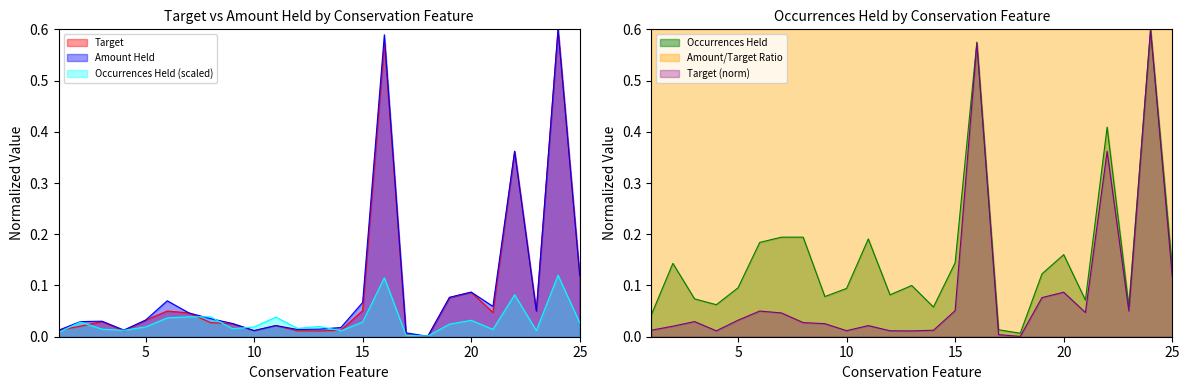

How many lines are shown in the chart?

3